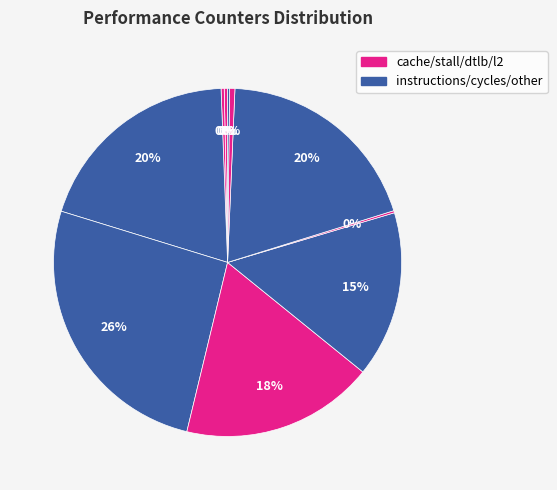

Is there a majority slice in this chart?

No